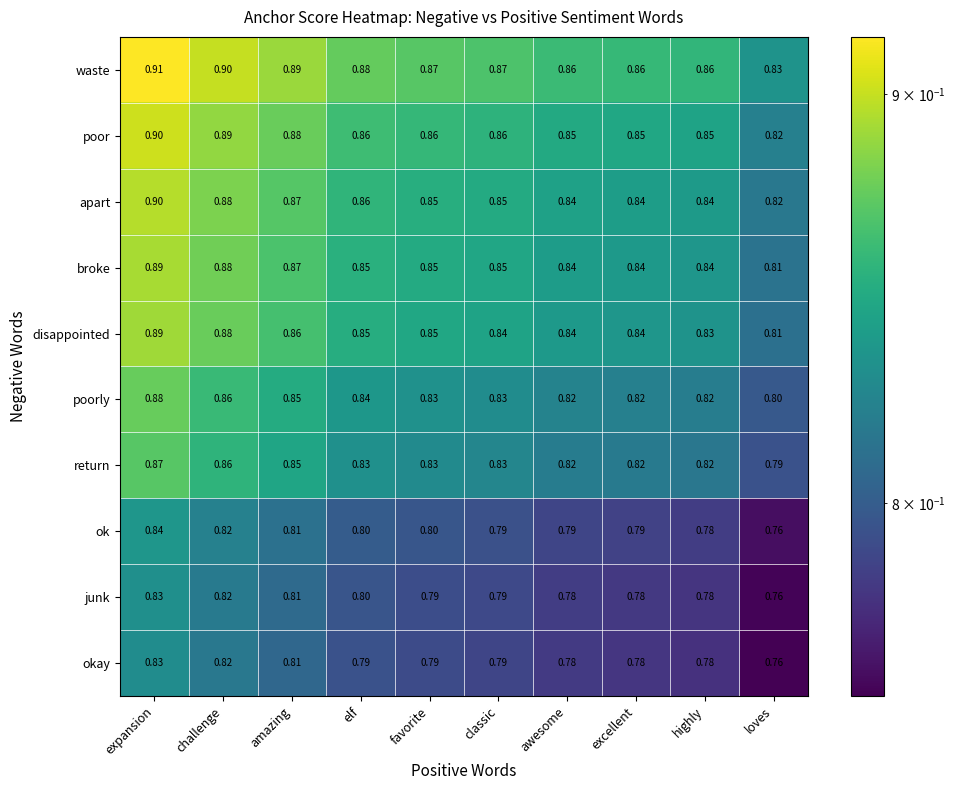

Which category has the lowest value in the return series?

loves